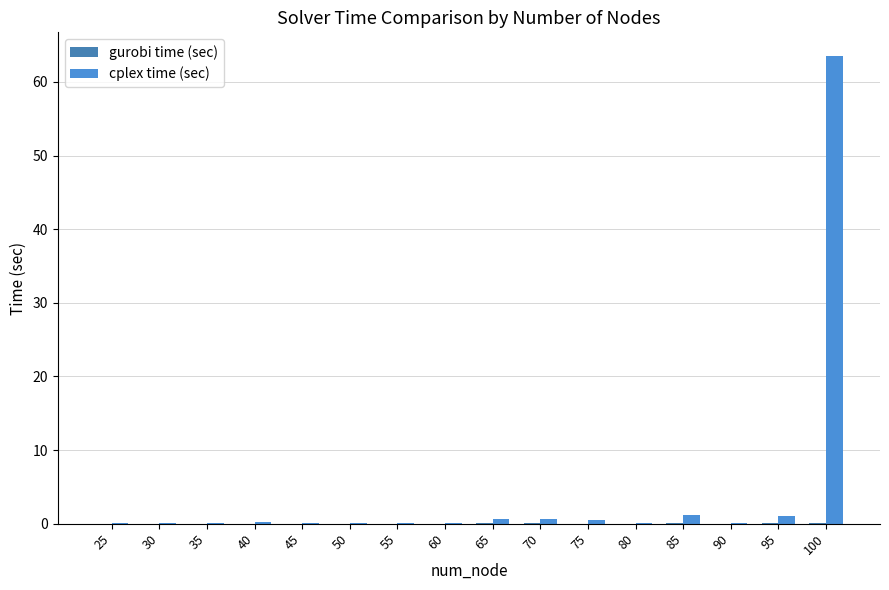

What is the difference between the second highest and second lowest values in the cplex time (sec) series?

1.2